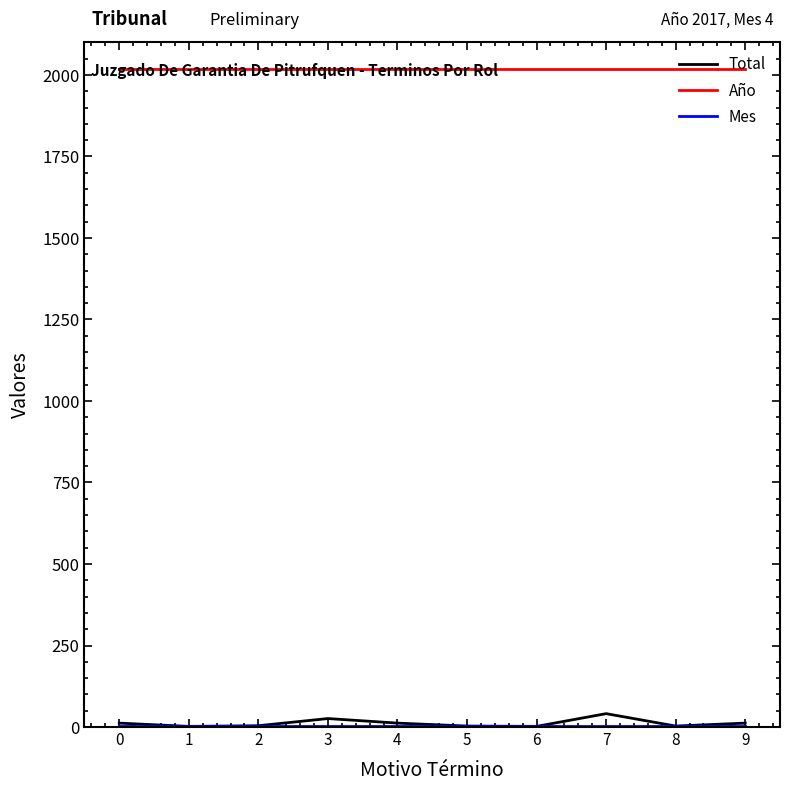

At how many categories does at least one series exceed 859?

10